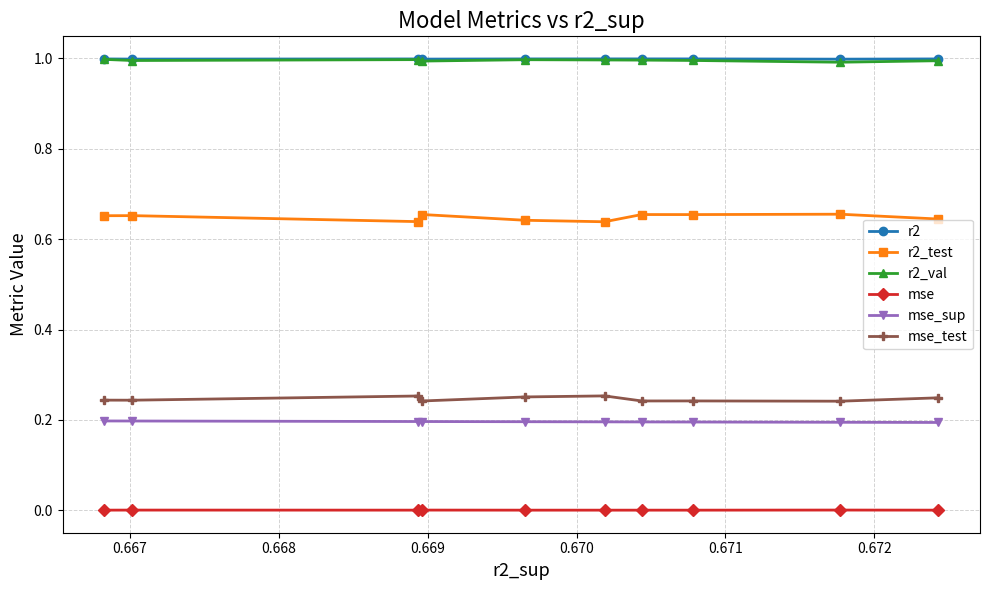

Reading right to left, transcribe all the data shown in this chart.

r2: 1.0	1.0	1.0	1.0	1.0	1.0	1.0	1.0	1.0	1.0
r2_test: 0.7	0.7	0.6	0.7	0.6	0.6	0.7	0.7	0.7	0.6
r2_val: 1.0	1.0	1.0	1.0	1.0	1.0	1.0	1.0	1.0	1.0
mse: 0.0	0.0	0.0	0.0	0.0	0.0	0.0	0.0	0.0	0.0
mse_sup: 0.2	0.2	0.2	0.2	0.2	0.2	0.2	0.2	0.2	0.2
mse_test: 0.2	0.2	0.3	0.2	0.3	0.3	0.2	0.2	0.2	0.2